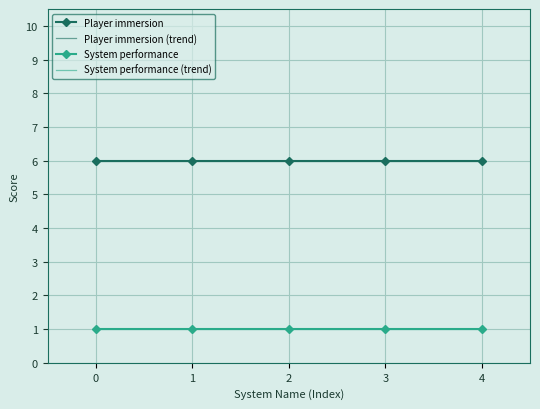

Which series has the largest range (max minus min)?

Player immersion